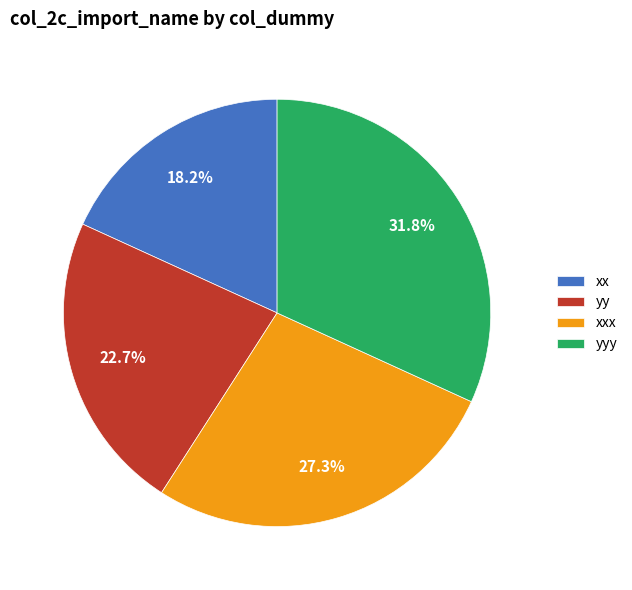

To the nearest percent, what is the difference between the largest and smallest slice percentages?

14%